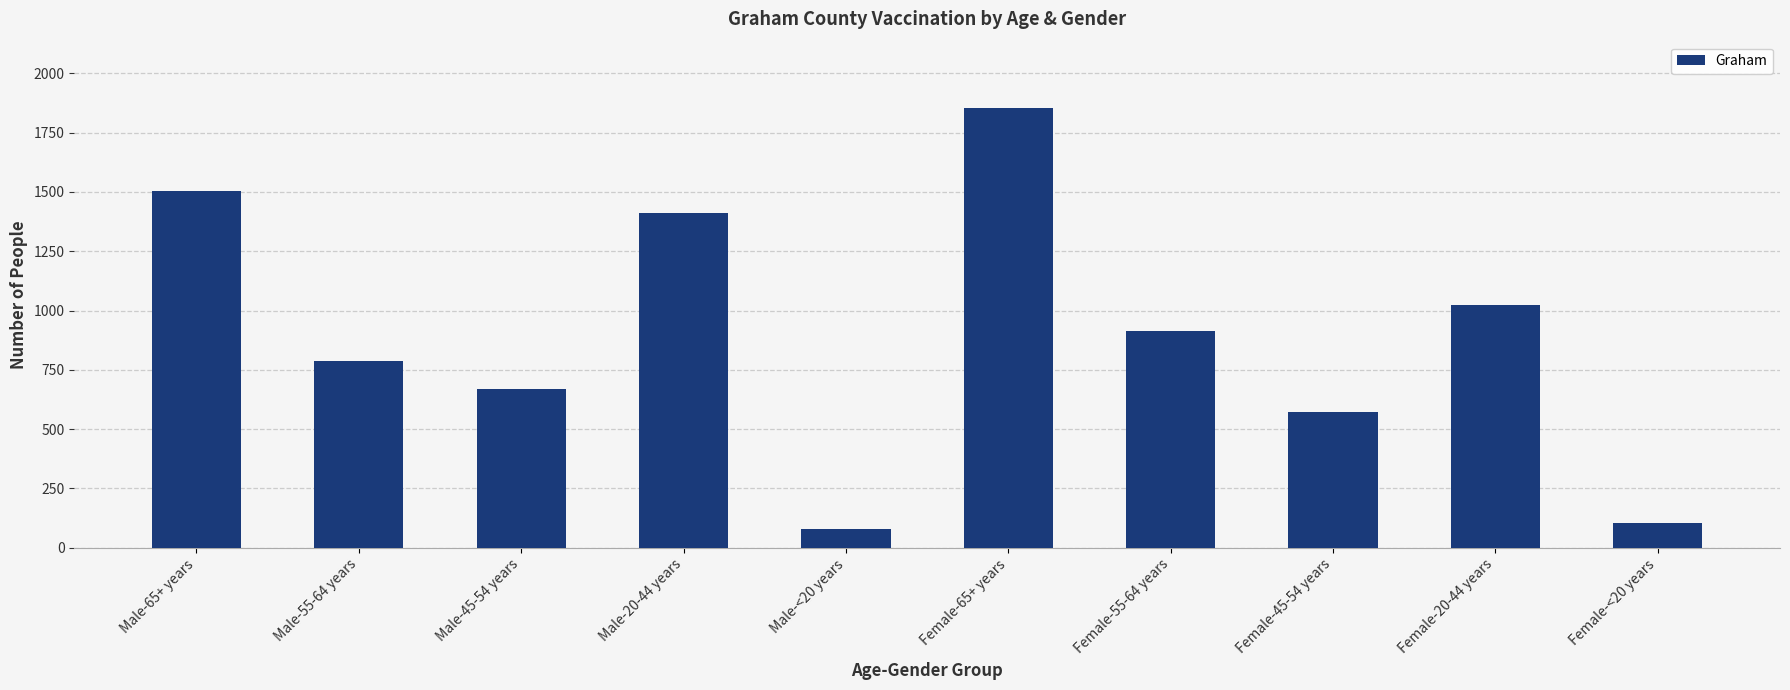

Reading left to right, transcribe all the data shown in this chart.

Male-65+ years=1503	Male-55-64 years=787	Male-45-54 years=671	Male-20-44 years=1409	Male-<20 years=78	Female-65+ years=1855	Female-55-64 years=913	Female-45-54 years=574	Female-20-44 years=1024	Female-<20 years=104